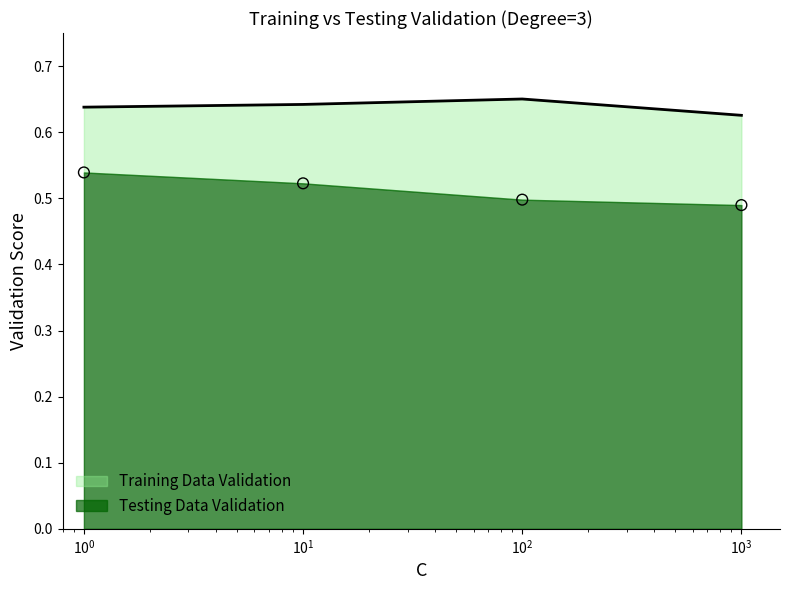

What is the total value across all series at 1?

1.2